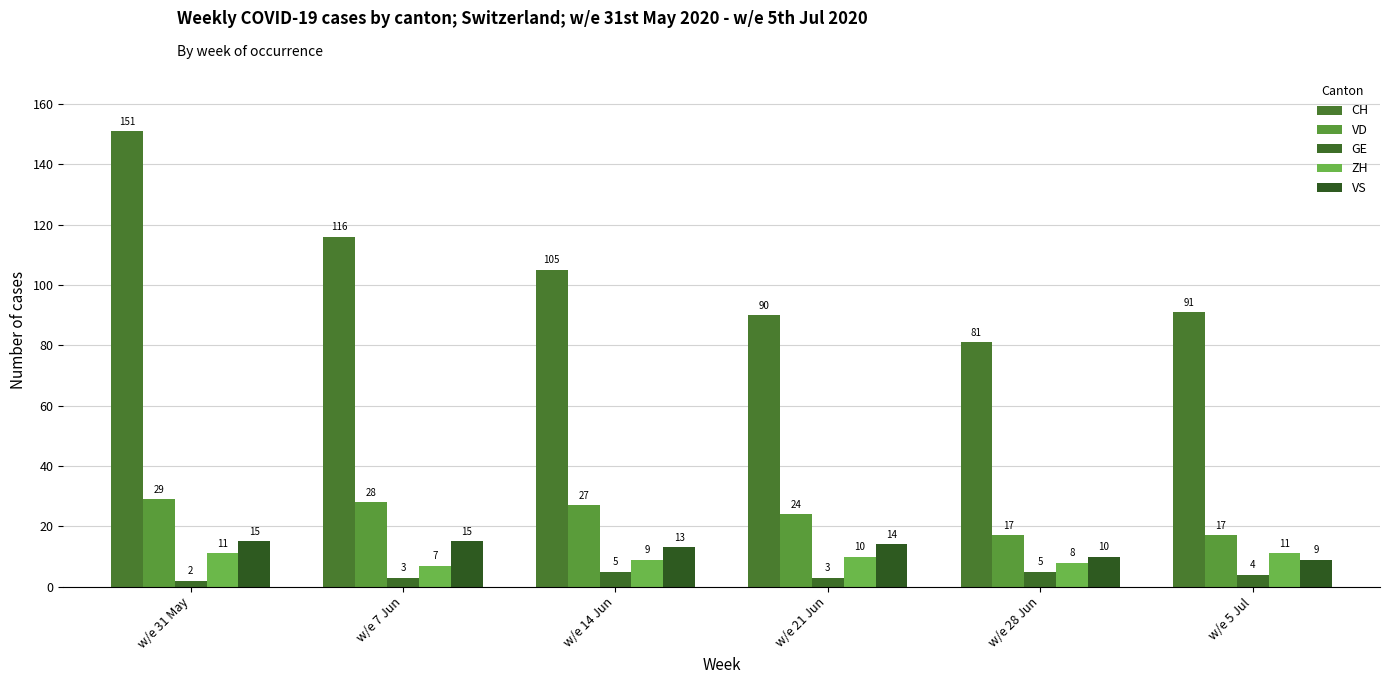

What is the sum of all CH values?

634